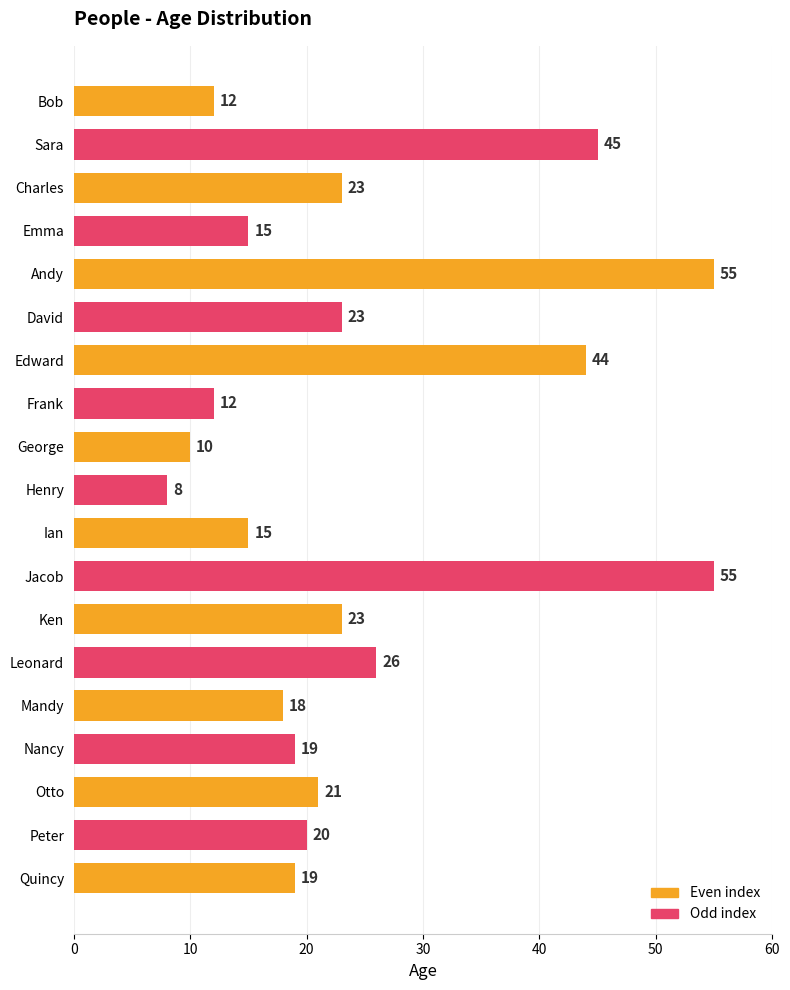

What is the label of the 15th bar from the top?

Mandy